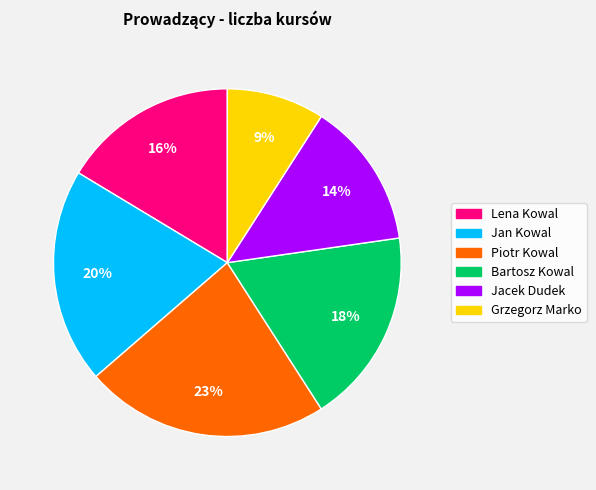

Which category has the biggest portion of the pie?

Piotr Kowal